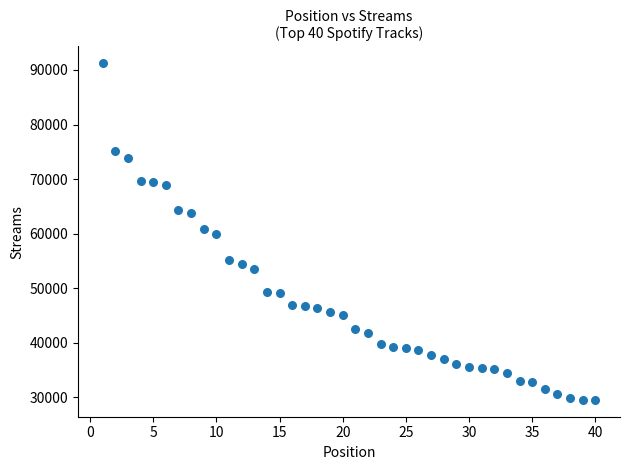

What is the range of Y values (max minus min)?

61662